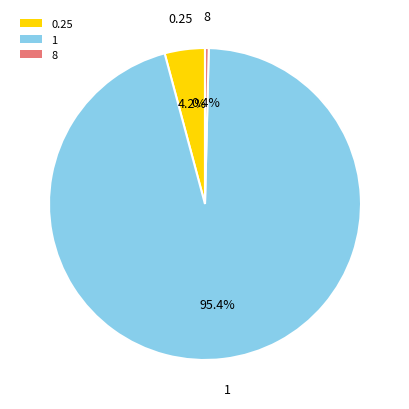

Rank the categories by value from highest to lowest.

1, 0.25, 8